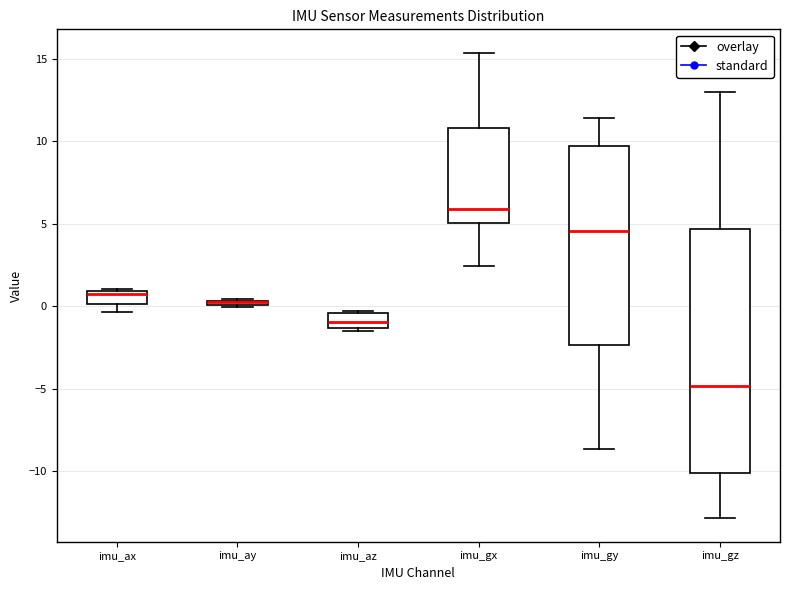

Where does the upper whisker of the box for imu_gz end on the y-axis? The values are not printed on the chart, so give them approximately, as read against the axis.

13.0